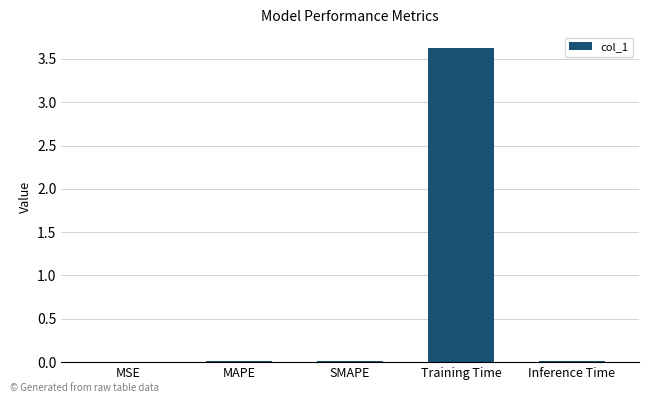

At which category does the chart reach its peak across all series?

Training Time